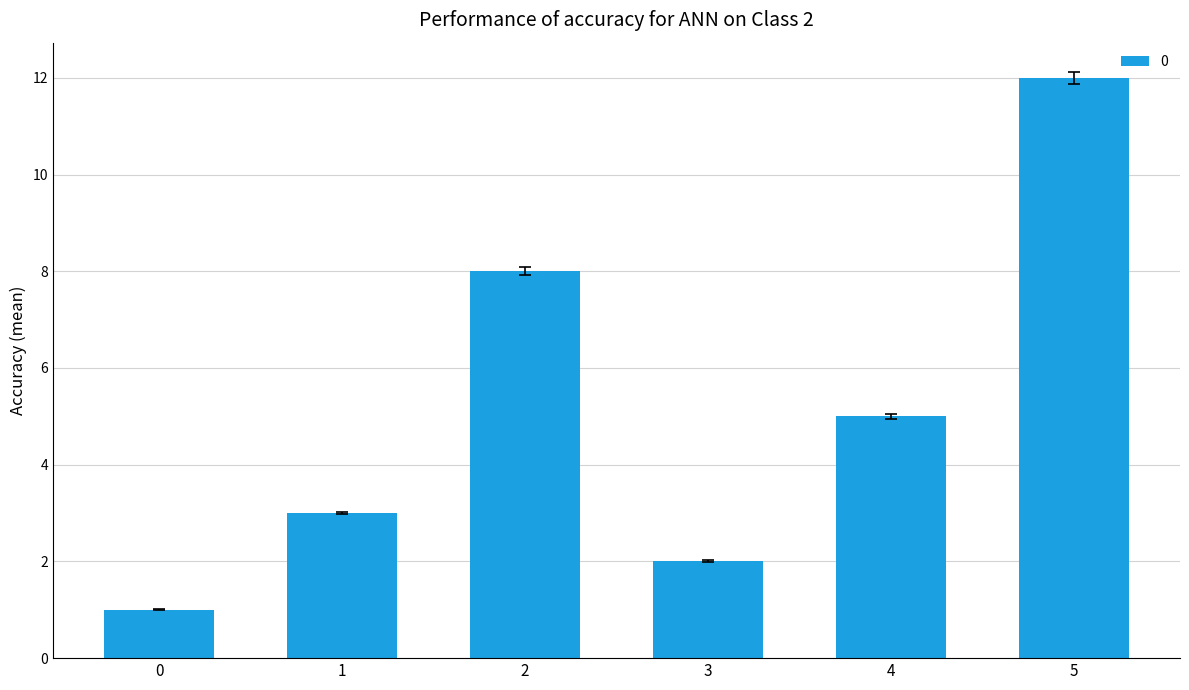

What is the value of the 5th bar from the left?

5